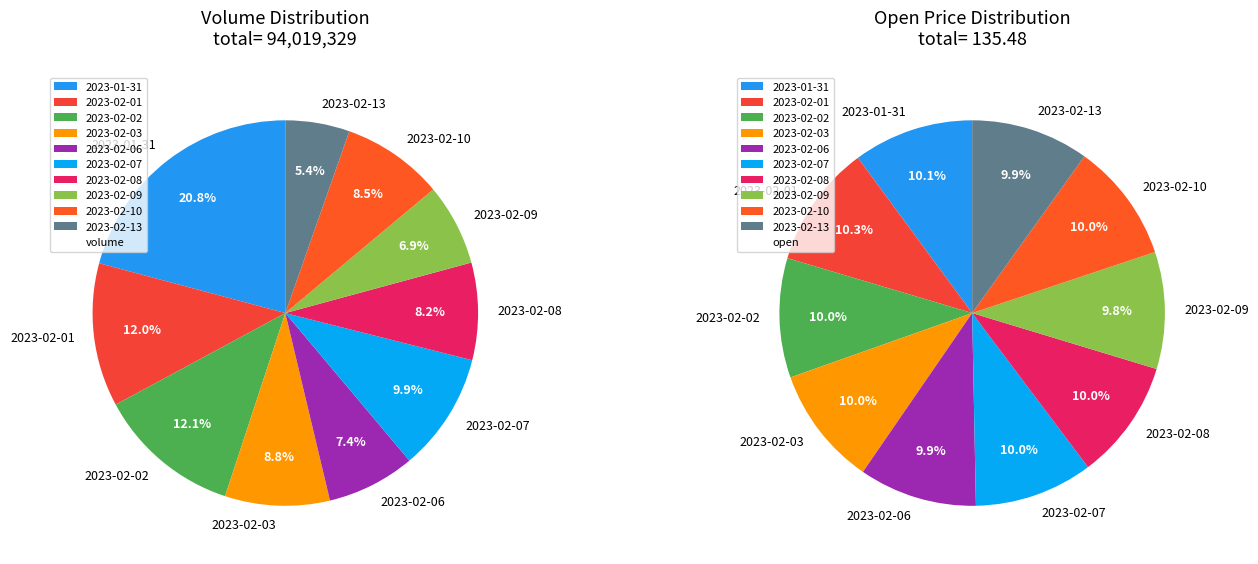

How much of the chart is everything except 2023-02-09?

93.1%